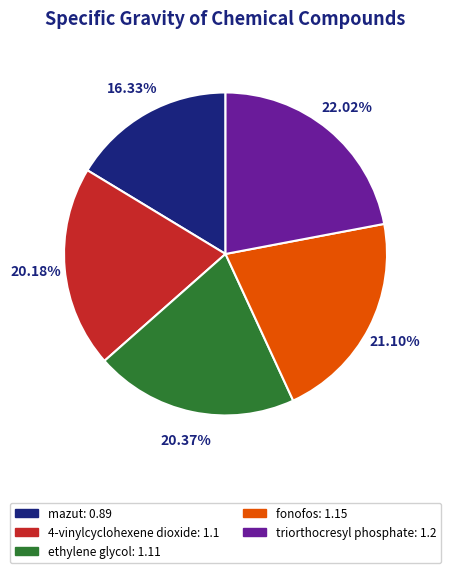

Which category has the biggest portion of the pie?

triorthocresyl phosphate